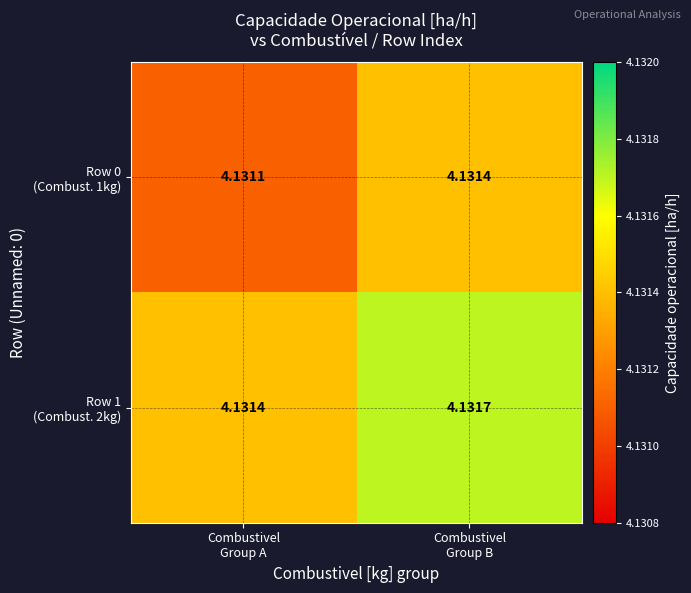

At which category is the sum across all series the highest?

Combustivel
Group B